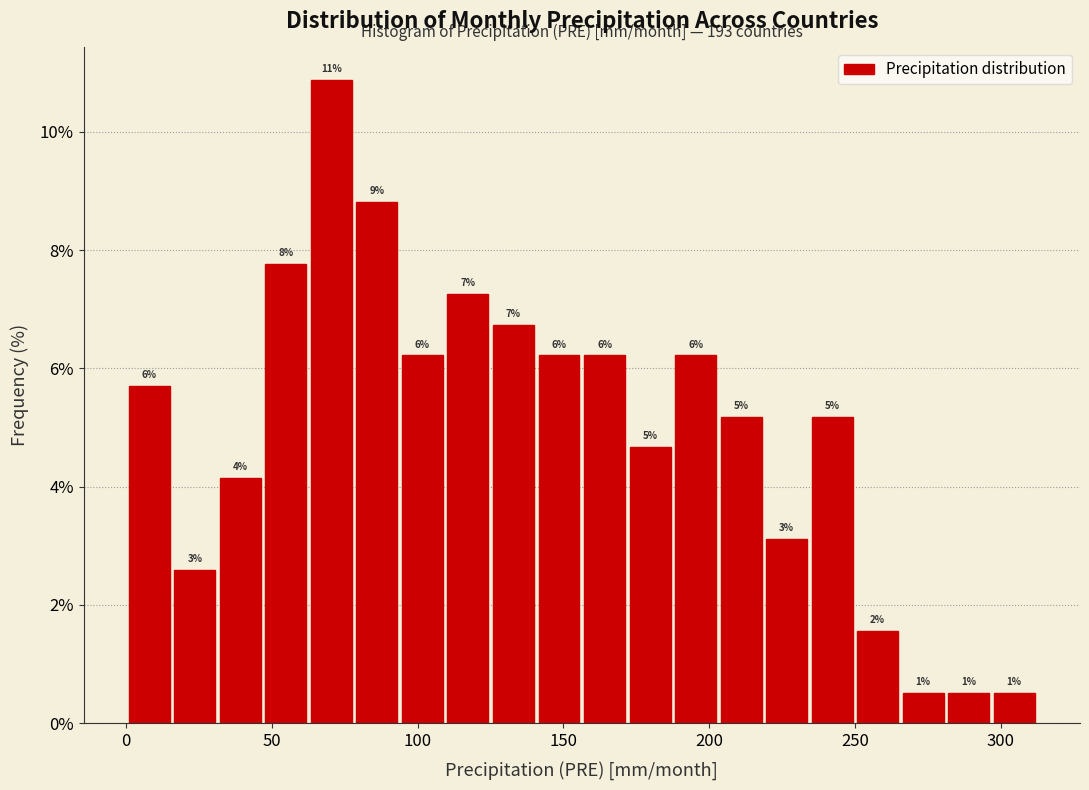

Around what value on the x-axis is the tallest bar? Give the approximate position of its centre, as read against the axis.

70